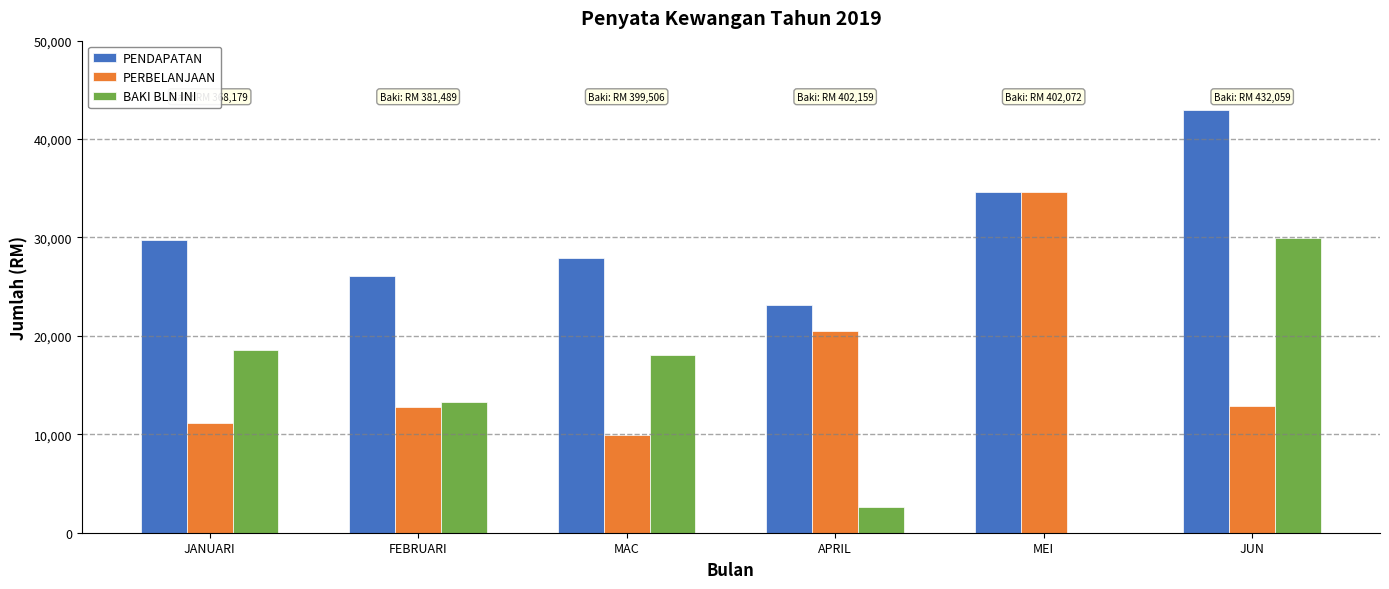

Does the chart contain stacked bars?

No